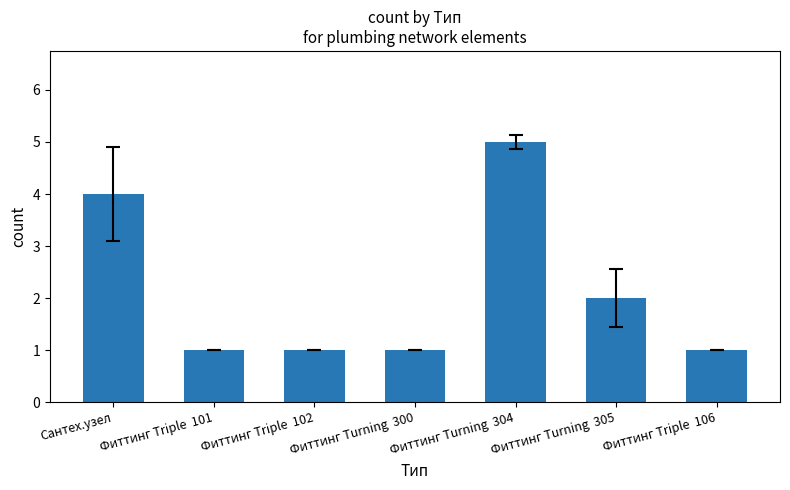

Are the bars horizontal?

No